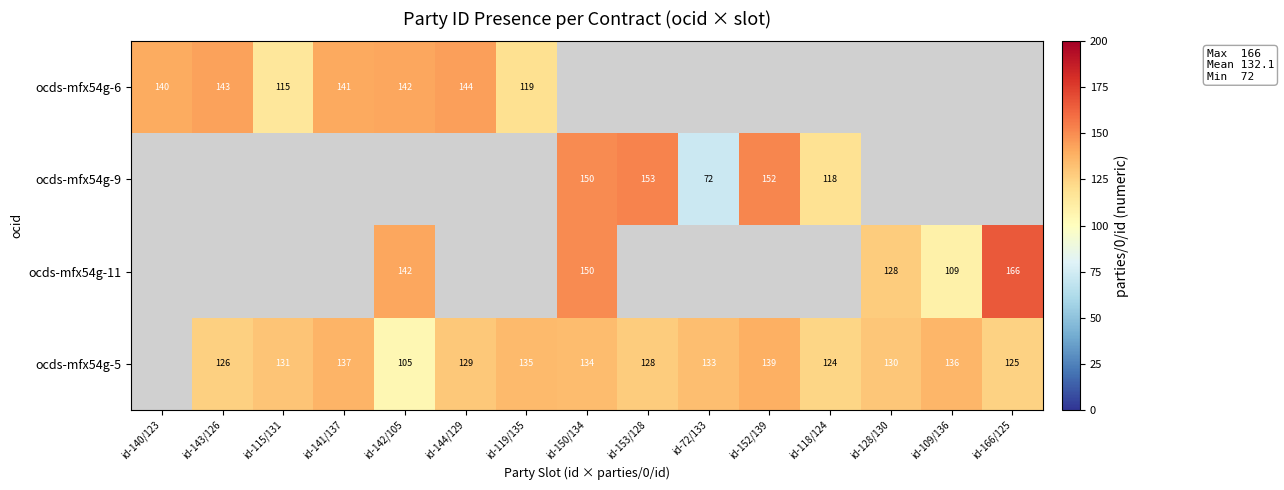

True or false: ocds-mfx54g-6 has a value of 57 at id-119/135.

False